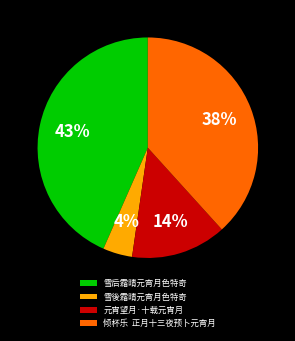

To the nearest percent, what is the difference between the largest and smallest slice percentages?

39%